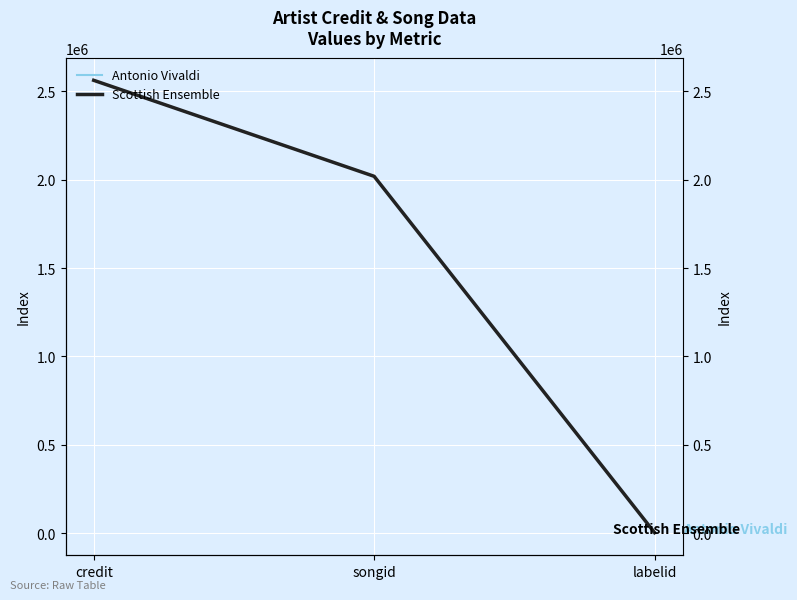

Which series has the largest total across all categories?

Antonio Vivaldi